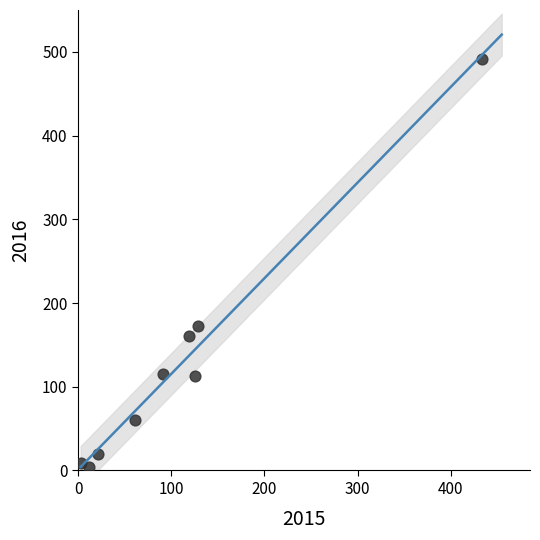

What Y value in the scatter plot is closest to 247?

173